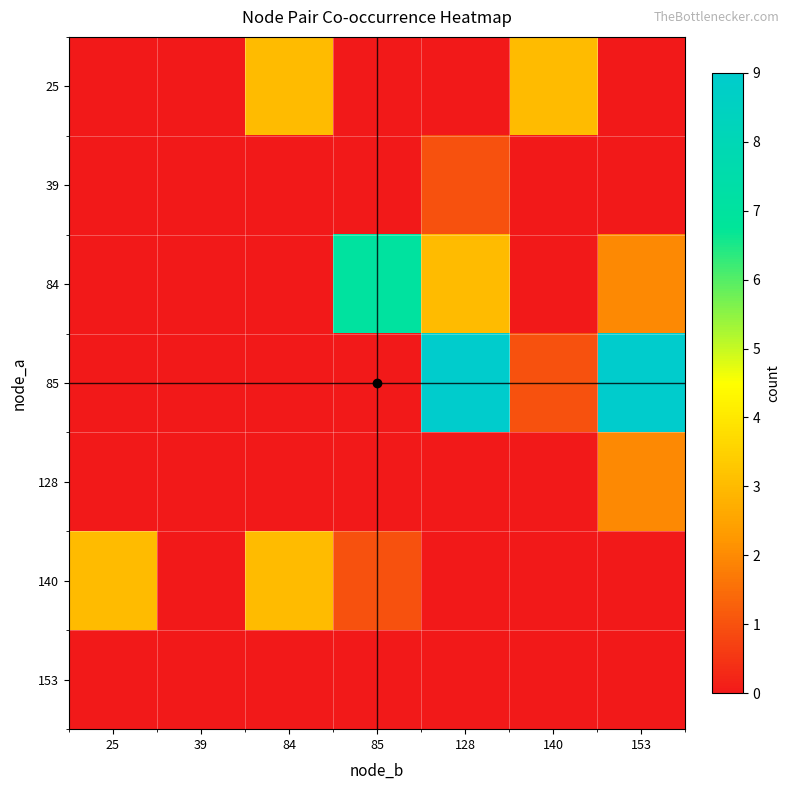

Which category has the highest value across all series?

128